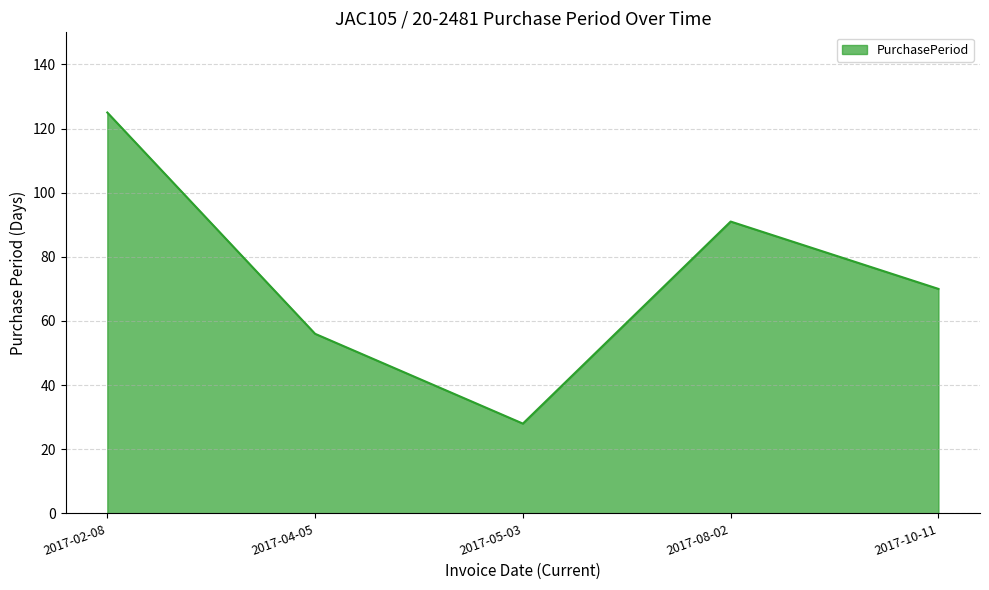

What position from the right is 2017-05-03?

3